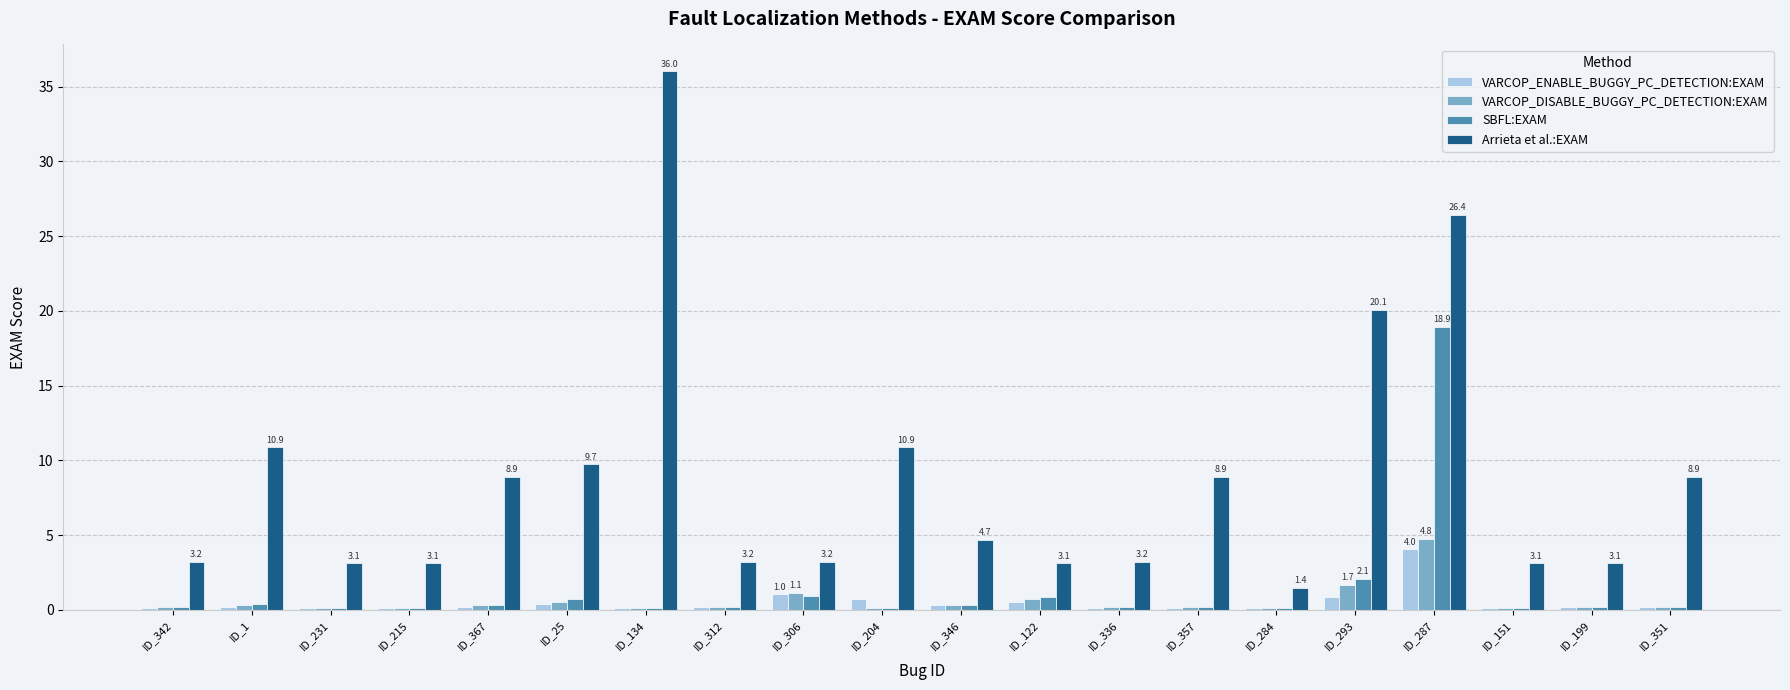

Is it true that VARCOP_DISABLE_BUGGY_PC_DETECTION:EXAM equals 0.1 at ID_231?

True